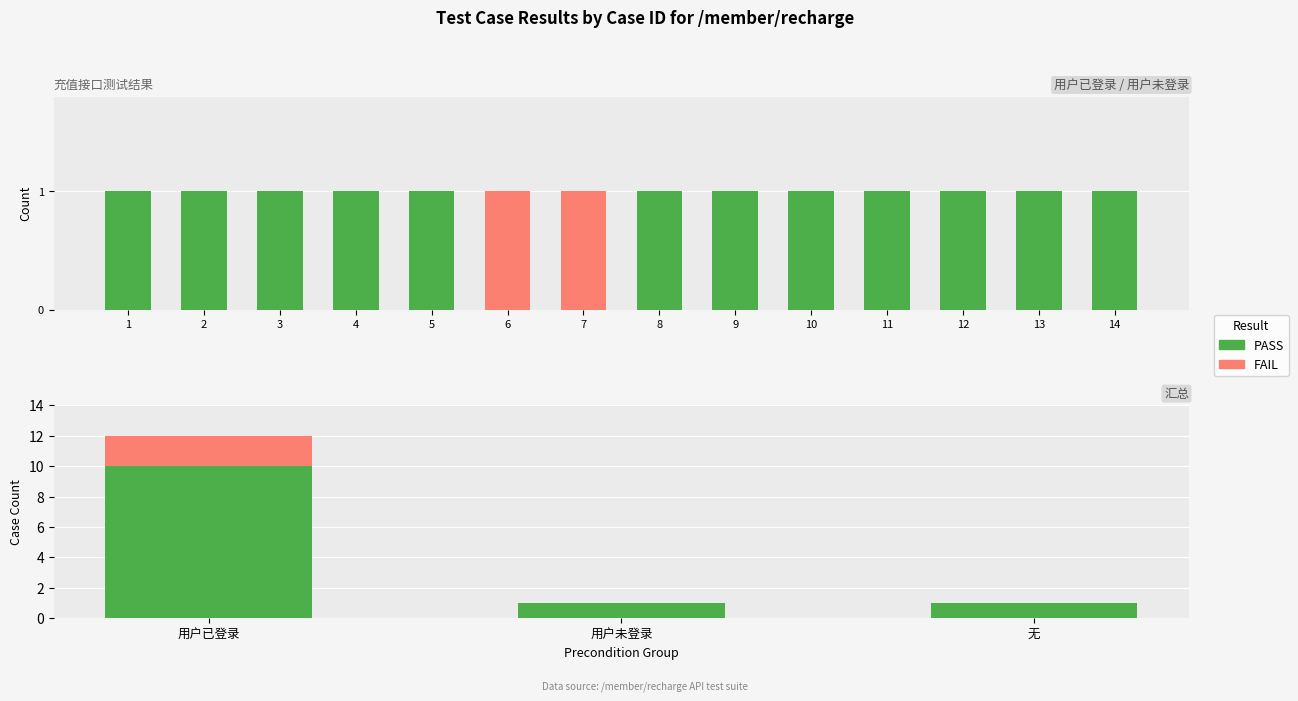

At how many categories does at least one series exceed 7?

1